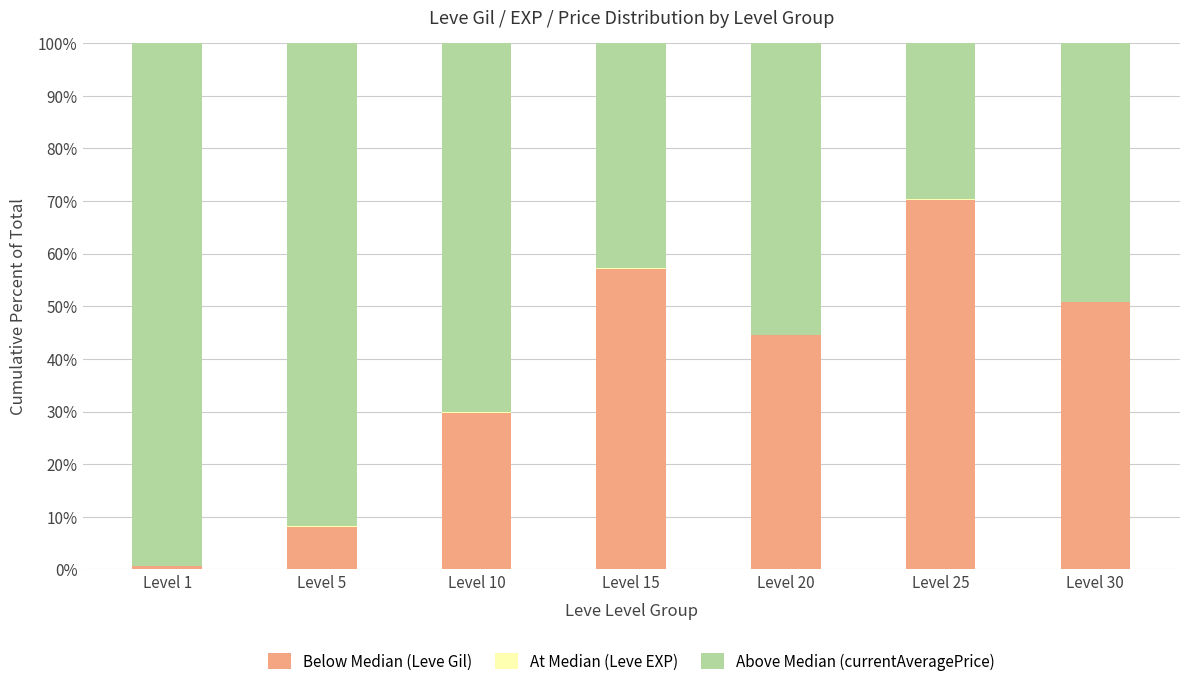

Are the bars grouped side by side (vs. stacked)?

No